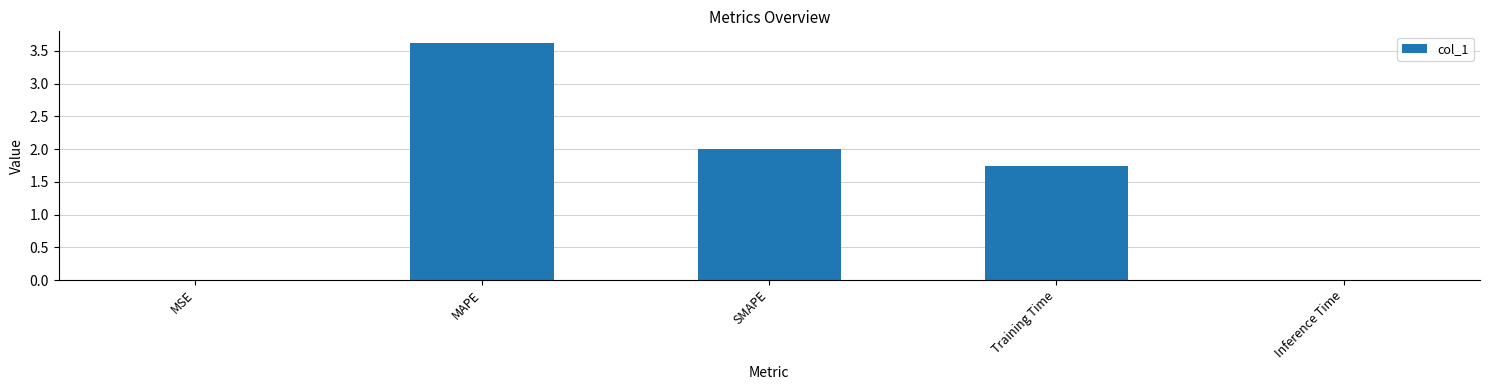

What is the ratio of the value at SMAPE to the value at Training Time?

1.2